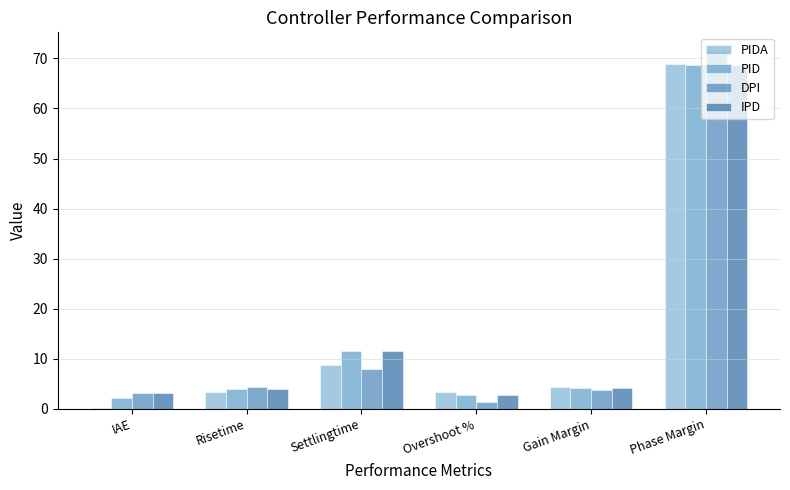

What is the difference between the second highest and minimum values in the IPD series?

8.8